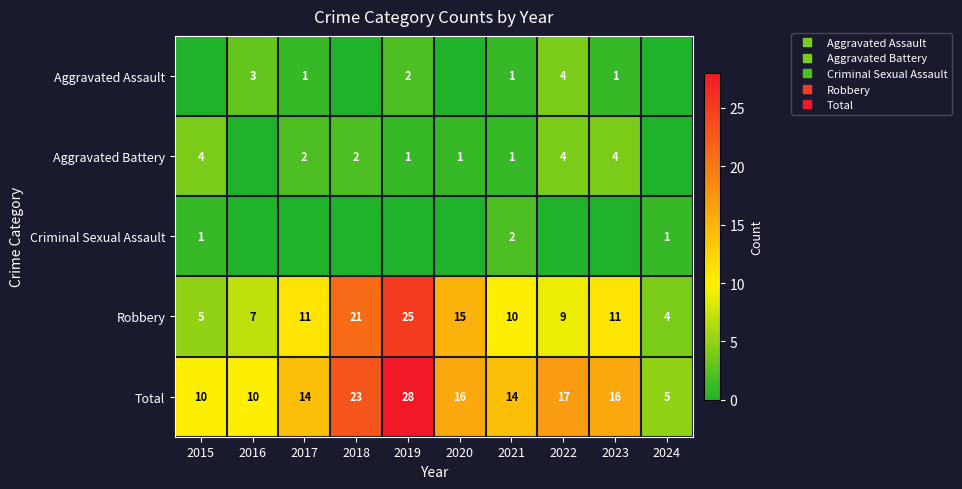

Is the value of Aggravated Battery at 2018 greater than the value of Criminal Sexual Assault at 2018?

Yes